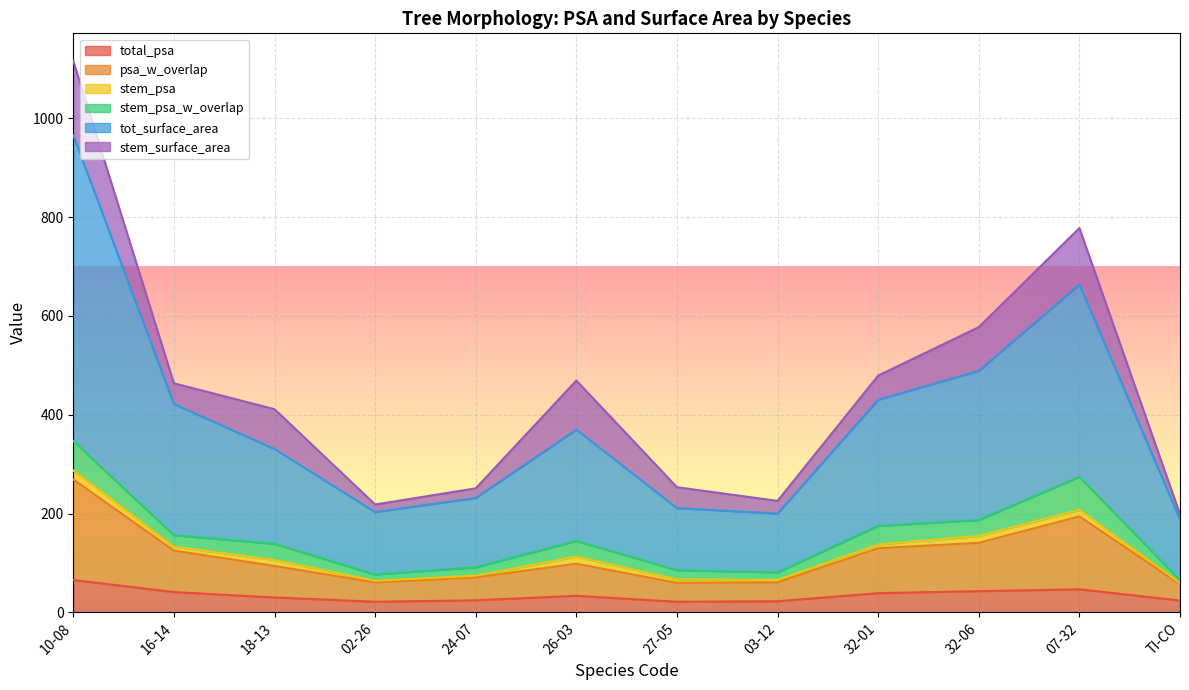

The value of psa_w_overlap at 32-01 is 173.8. True or false?

False